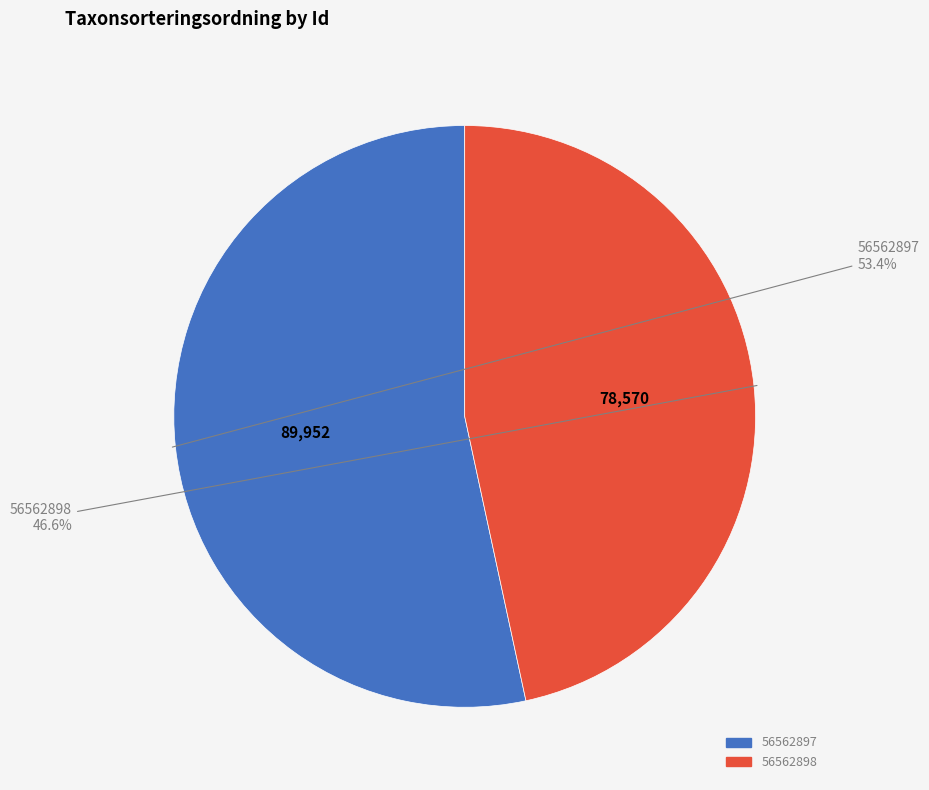

What percentage is the 56562898 slice, to the nearest percent?

47%